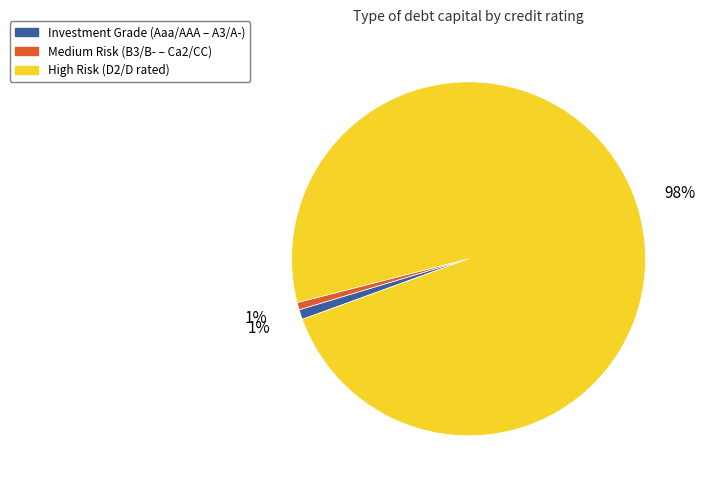

Is there a majority slice in this chart?

Yes